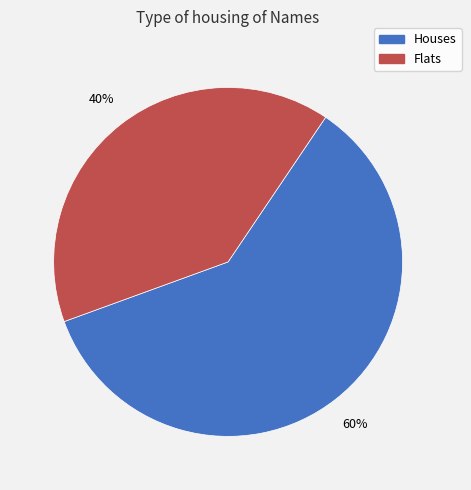

To the nearest percent, what is the difference between the largest and smallest slice percentages?

20%